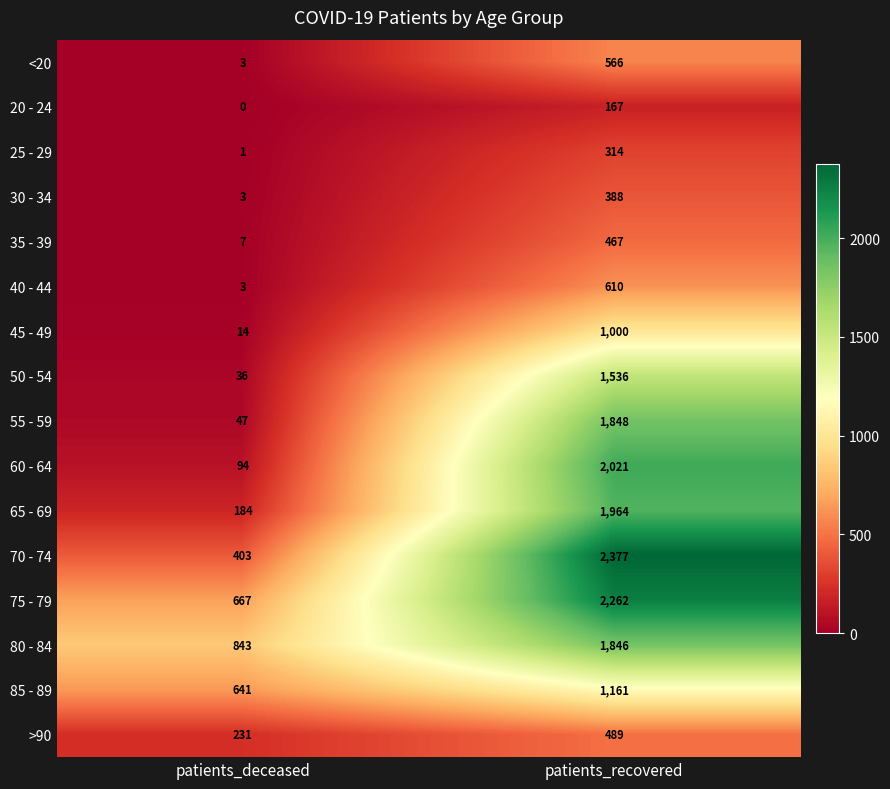

What is the greatest value displayed?

2377